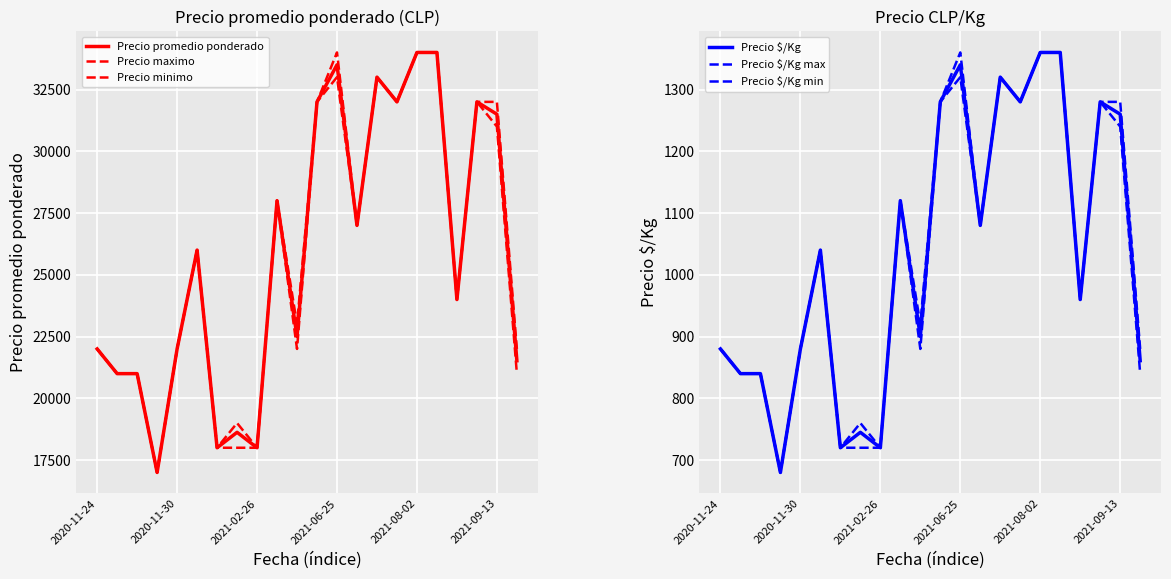

What is the difference between the maximum and minimum values in the Precio $/Kg series?

680